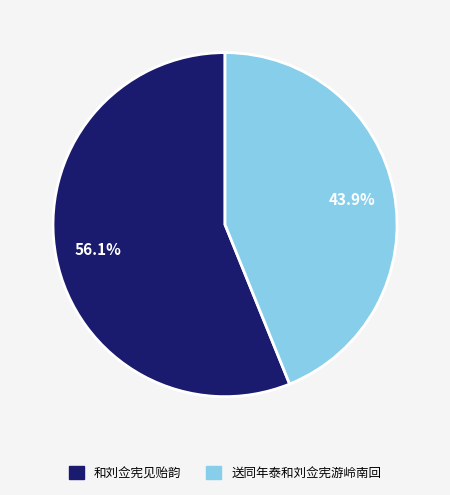

Approximately how many times larger is the value at 和刘佥宪见贻韵 compared to 送同年泰和刘佥宪游岭南回?

1.3